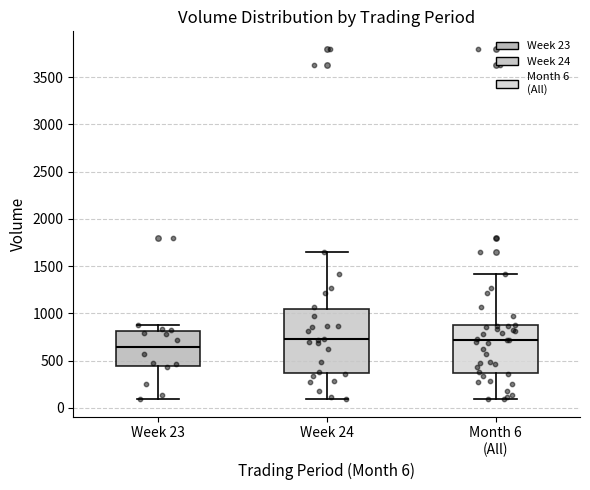

Where is the lower edge of the box for Month 6 (All) on the y-axis? The values are not printed on the chart, so give them approximately, as read against the axis.

350